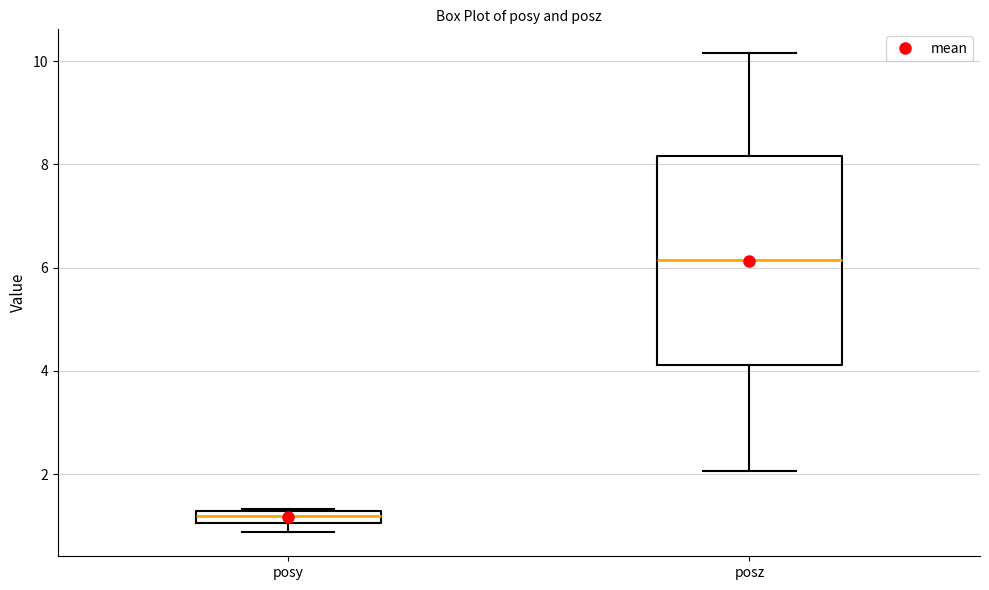

Where is the lower edge of the box for posz on the y-axis? The values are not printed on the chart, so give them approximately, as read against the axis.

4.2